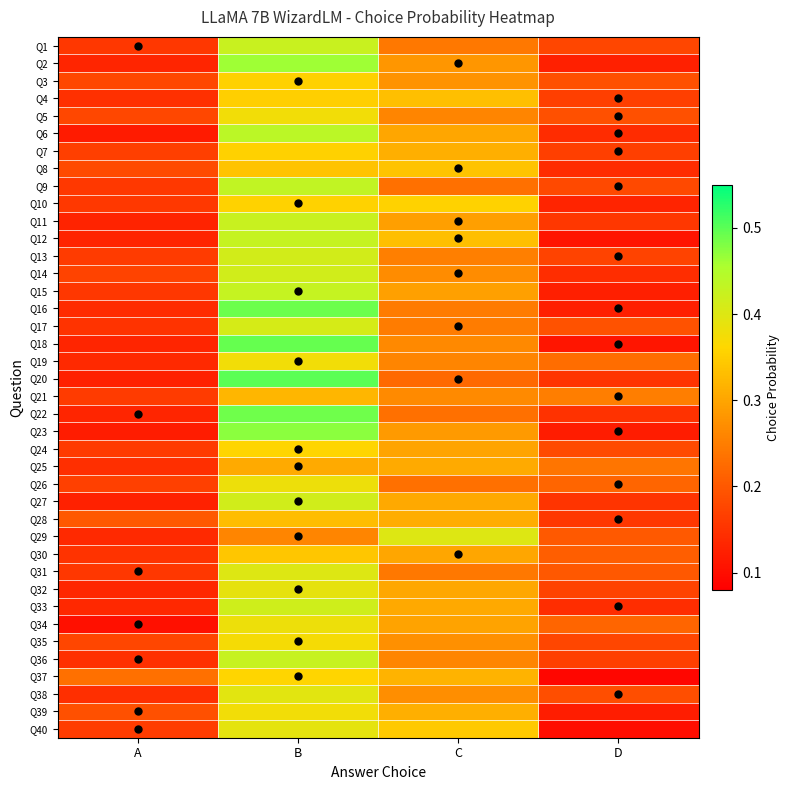

How many distinct data groups are displayed?

40